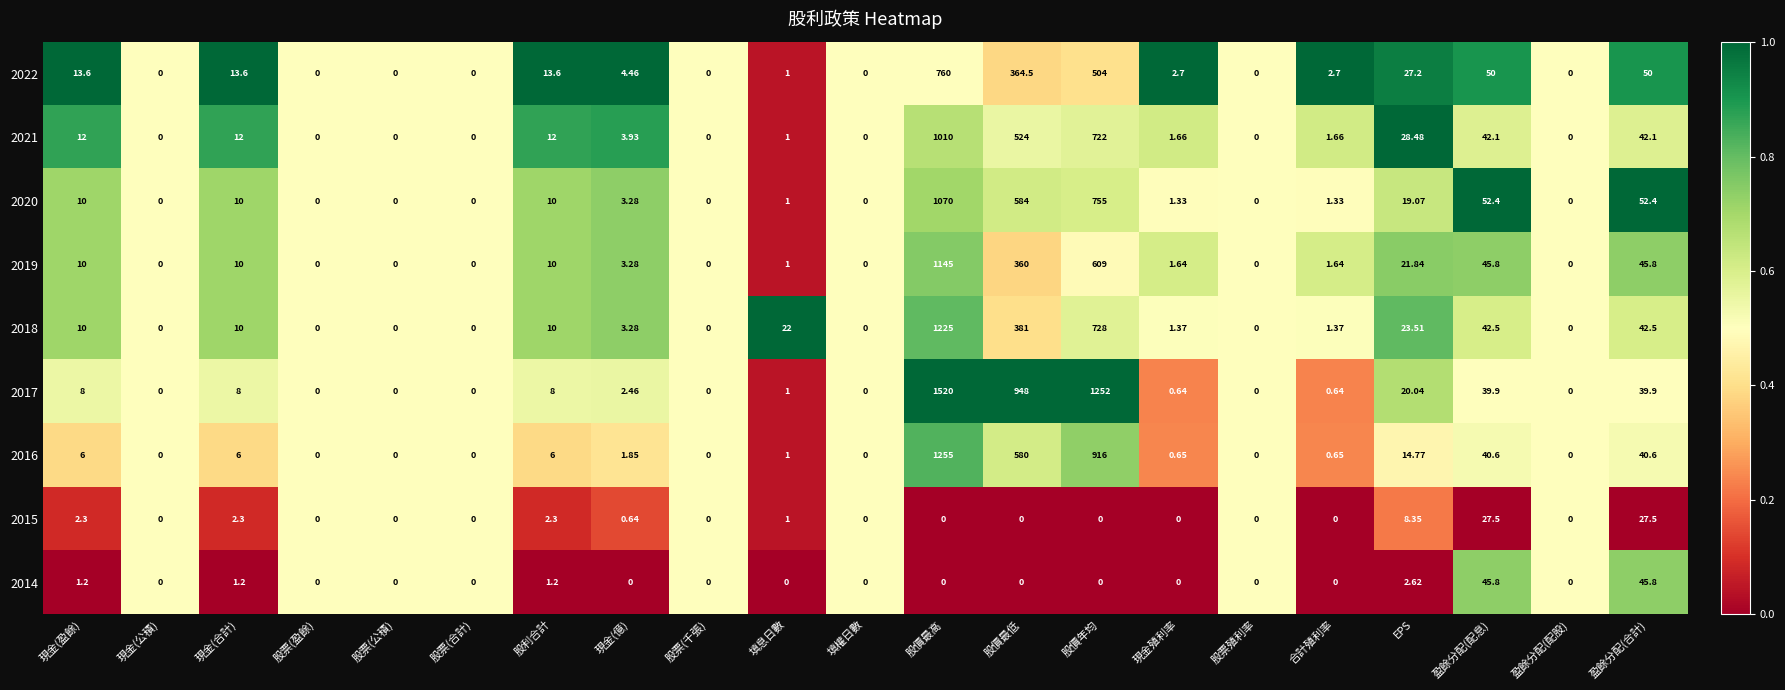

Where does the 2018 series first go above 3?

現金(盈餘)